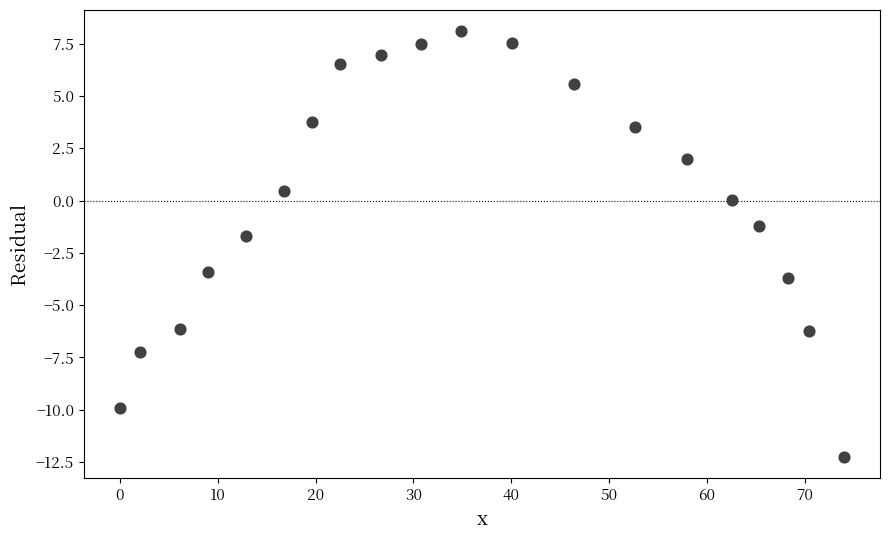

What Y value in the scatter plot is closest to -2?

-1.7